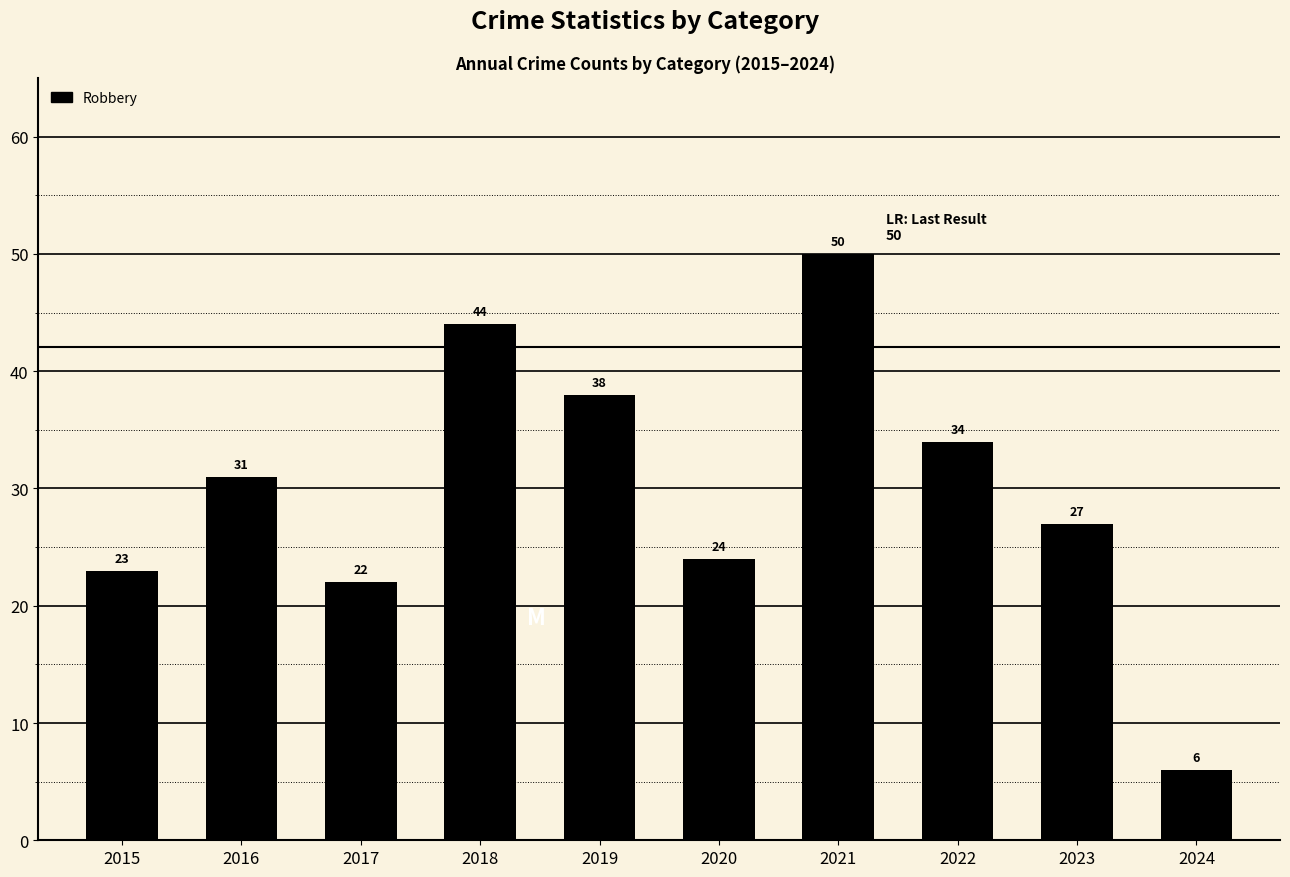

At which label is the value closest to 28?

2023